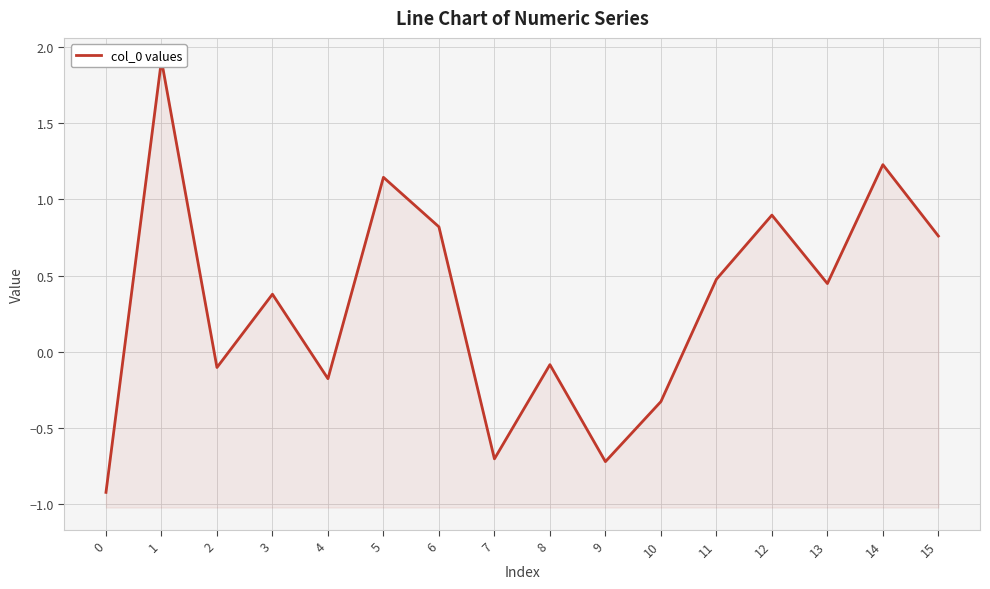

At which label does the data first exceed 0?

1